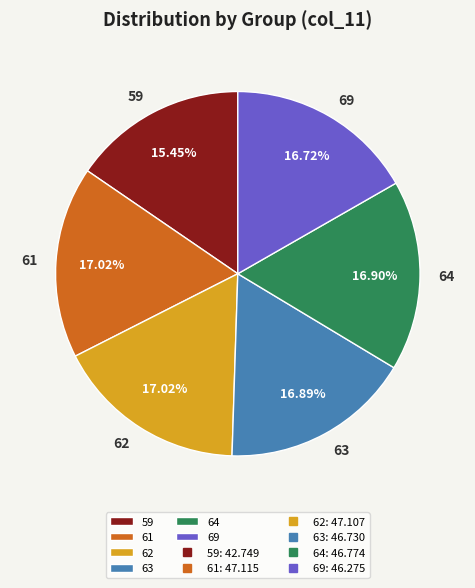

To the nearest percent, what is the combined percentage of 63 and 59?

32%